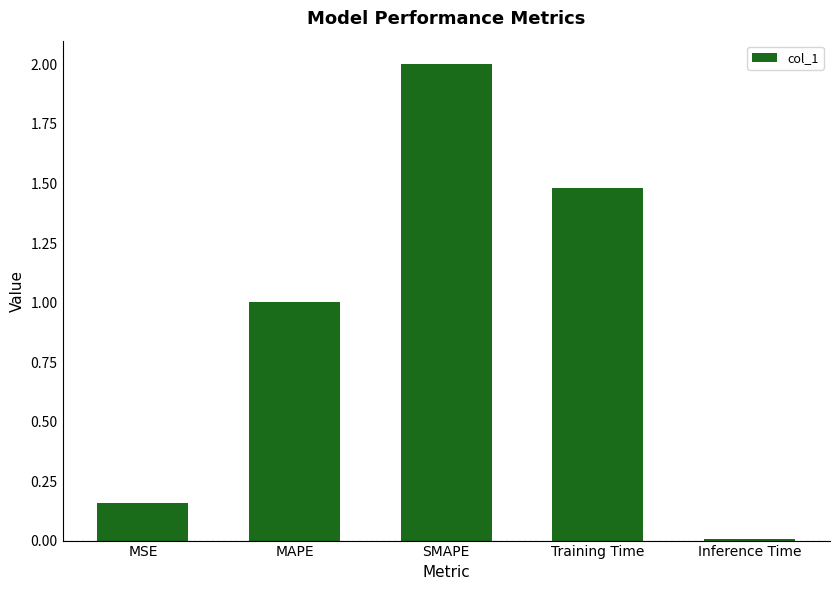

List the labels in order of value, largest first.

SMAPE, Training Time, MAPE, MSE, Inference Time